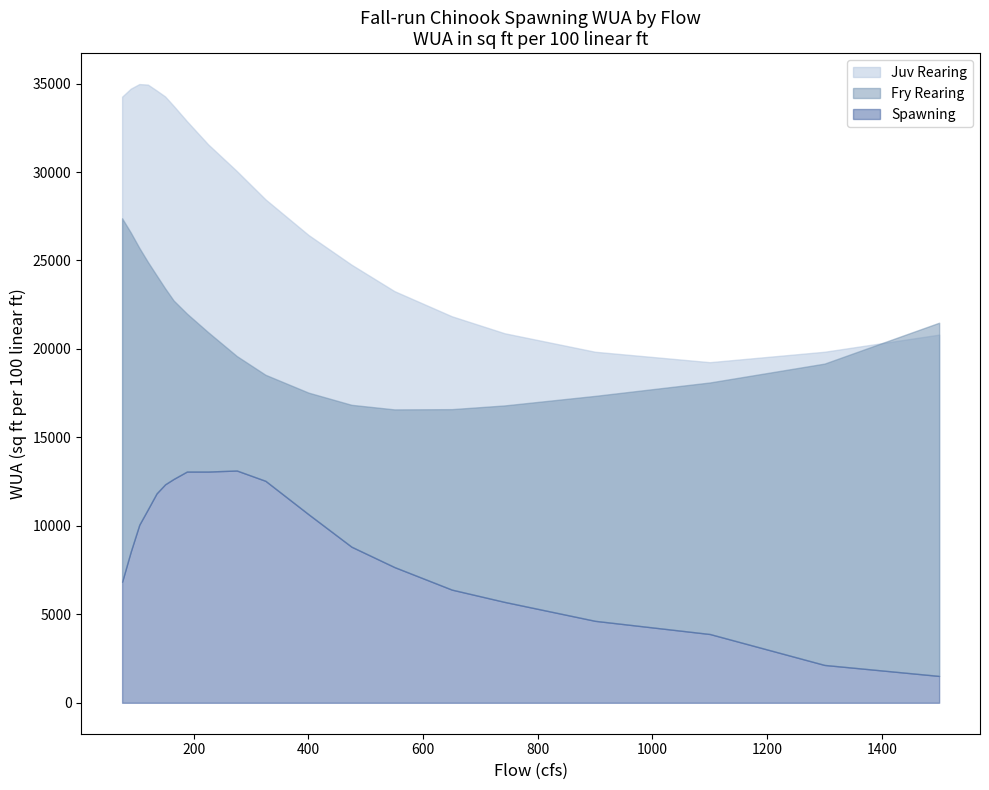

The value of Spawning at 742 is 5702.4. True or false?

True